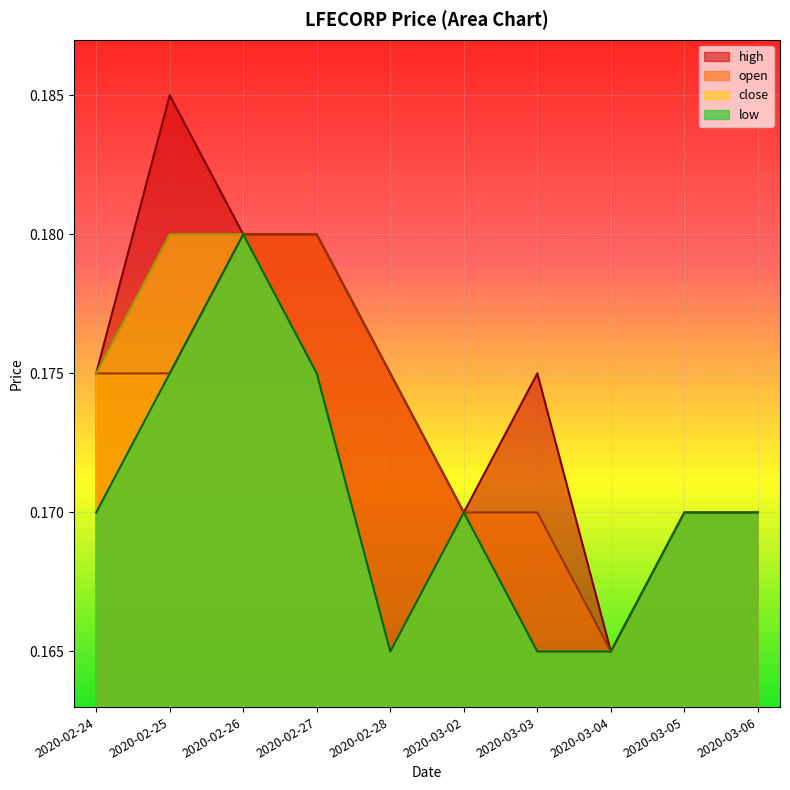

What is the label of the 6th point from the left?

2020-03-02